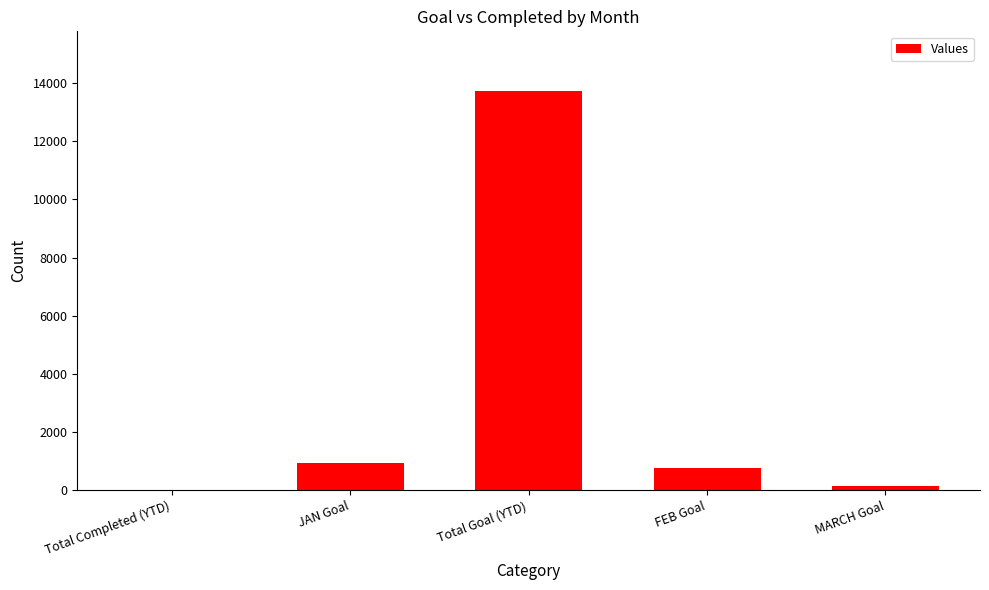

What is the difference between the values at FEB Goal and JAN Goal?

168